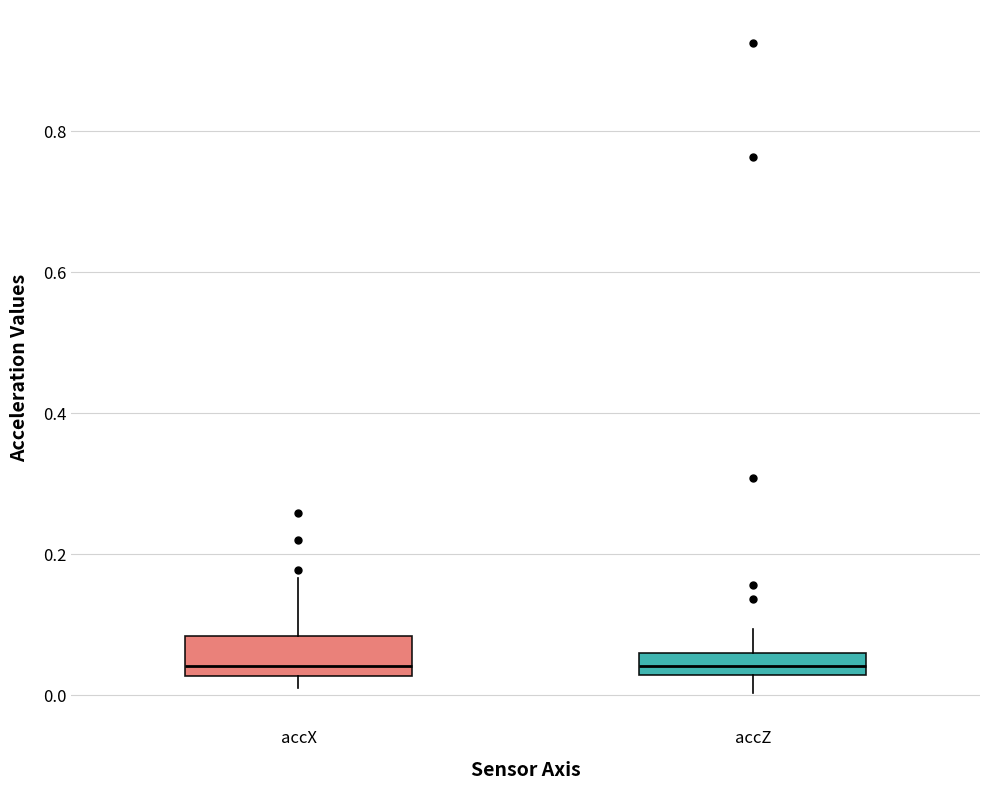

Where is the lower edge of the box for accX on the y-axis? The values are not printed on the chart, so give them approximately, as read against the axis.

0.02